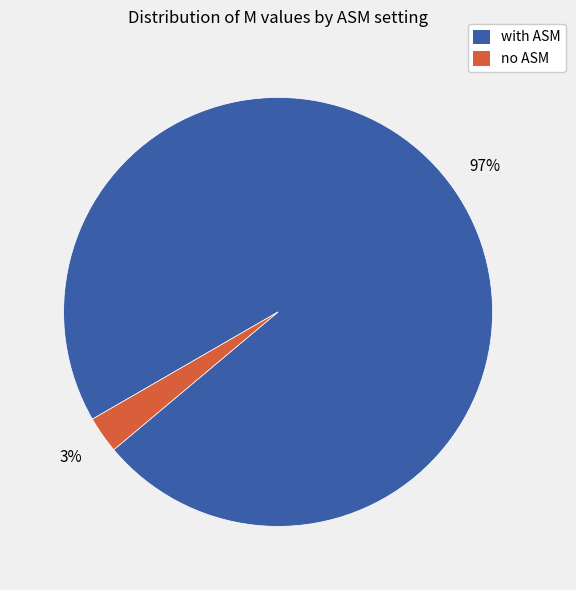

Which slice represents more than half of the pie?

with ASM